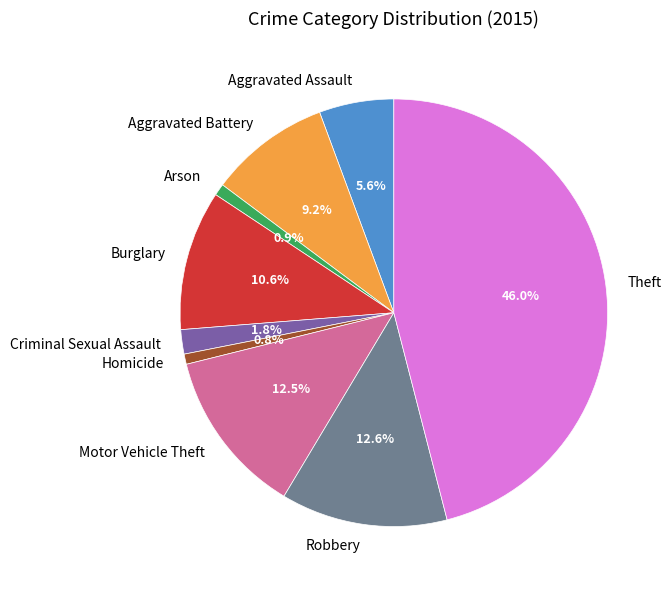

Which category has the biggest portion of the pie?

Theft